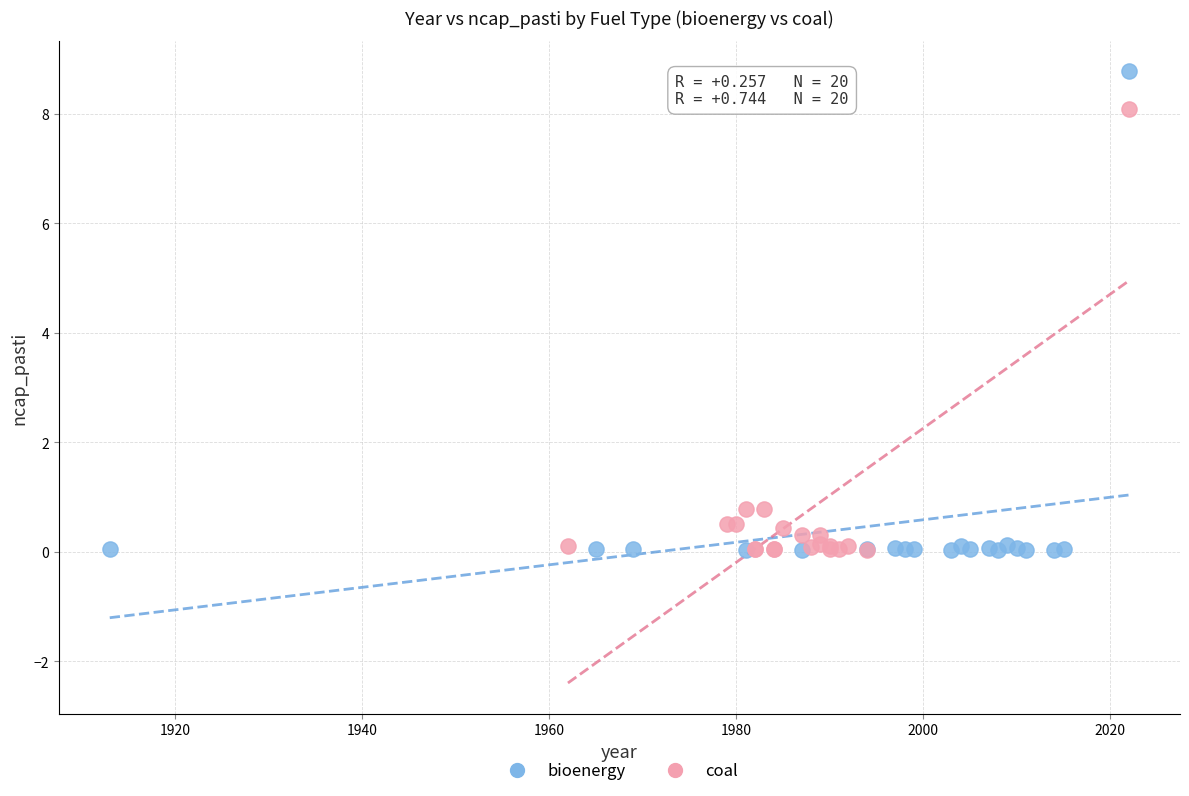

What are all the series names shown in the legend?

bioenergy, coal